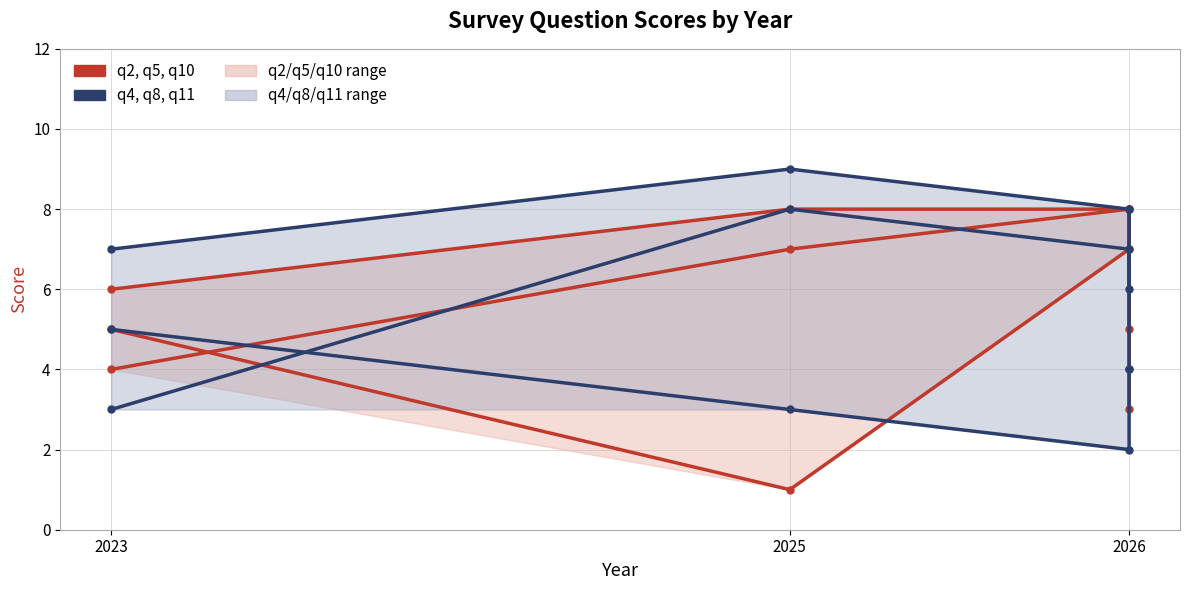

Rank the categories by q10 value from highest to lowest.

2025, 2026, 2023, 2026